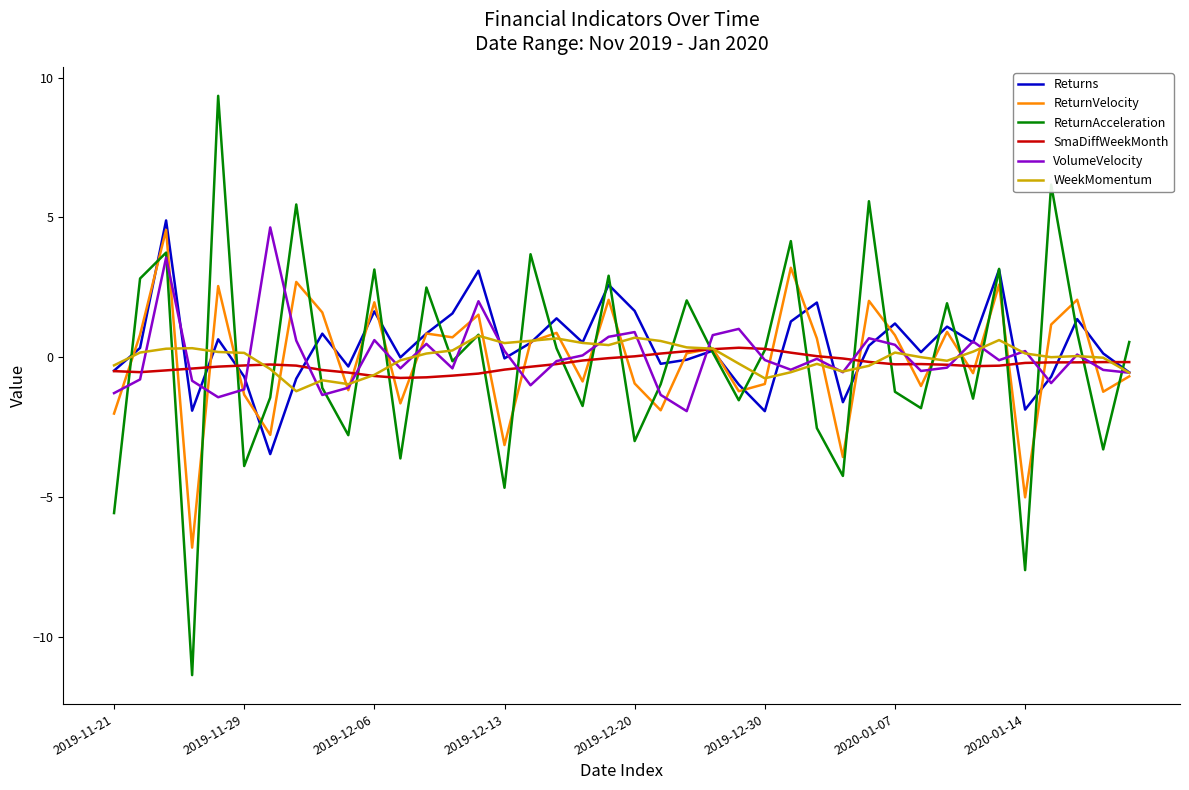

What is the greatest value displayed?

9.3